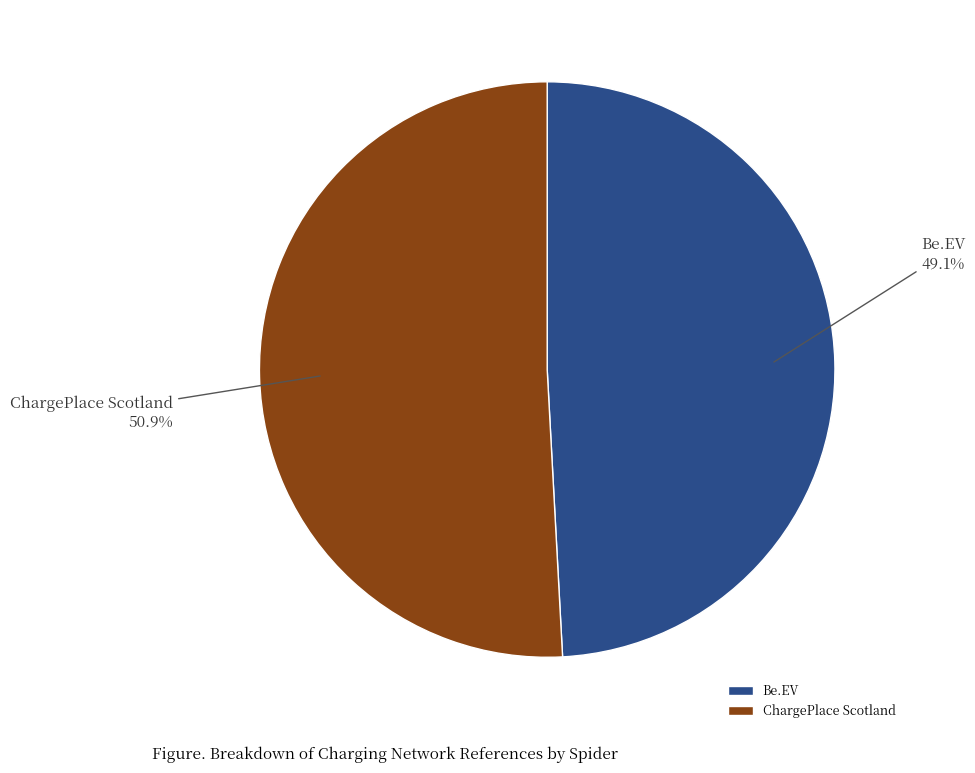

How many segments does this pie chart have?

2